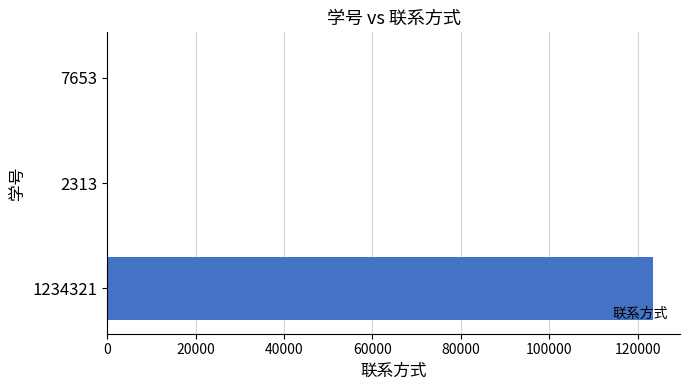

How many data points does each series have?

3